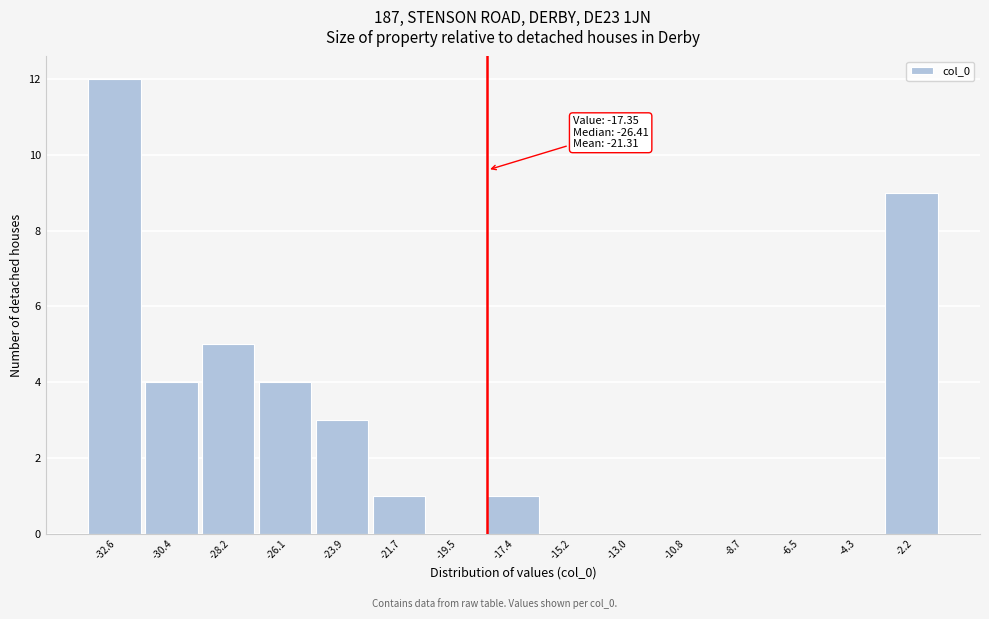

Reading left to right, list all the values displayed in this chart.

-32.6=12	-30.4=4	-28.2=5	-26.1=4	-23.9=3	-21.7=1	-19.5=0	-17.4=1	-15.2=0	-13.0=0	-10.8=0	-8.7=0	-6.5=0	-4.3=0	-2.2=9